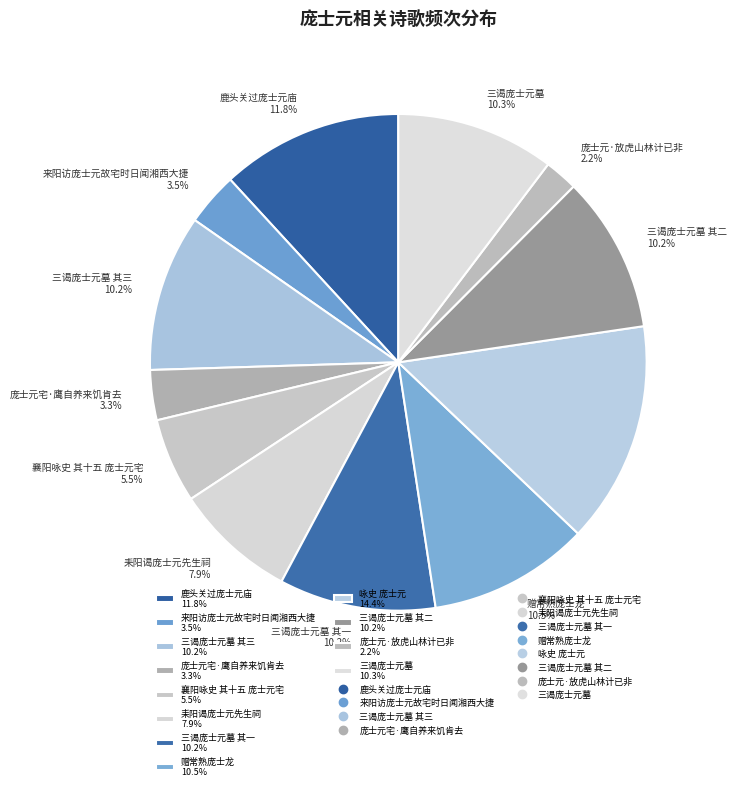

Does 耒阳谒庞士元先生祠 7.9% represent more than half of the total?

No